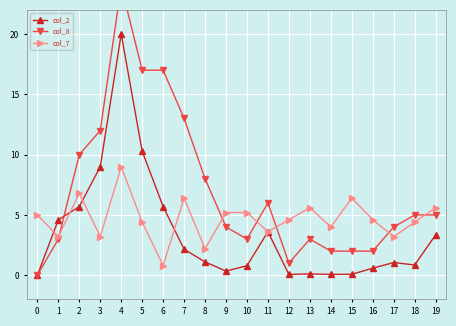

How many times do col_8 and col_7 cross each other?

6